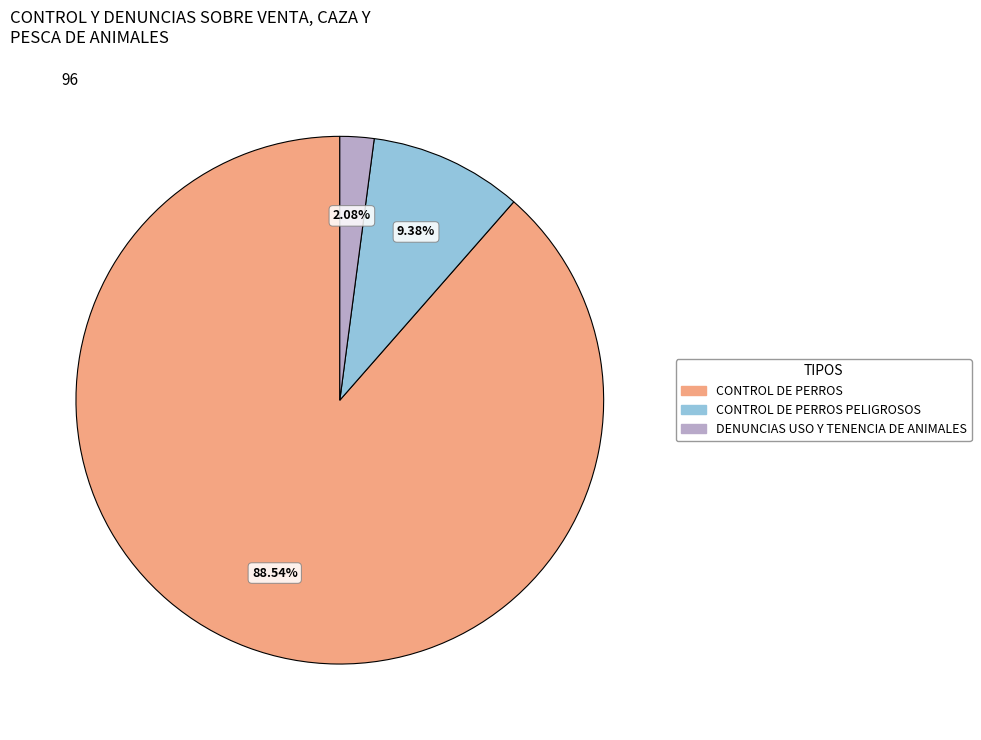

Is there a majority slice in this chart?

Yes